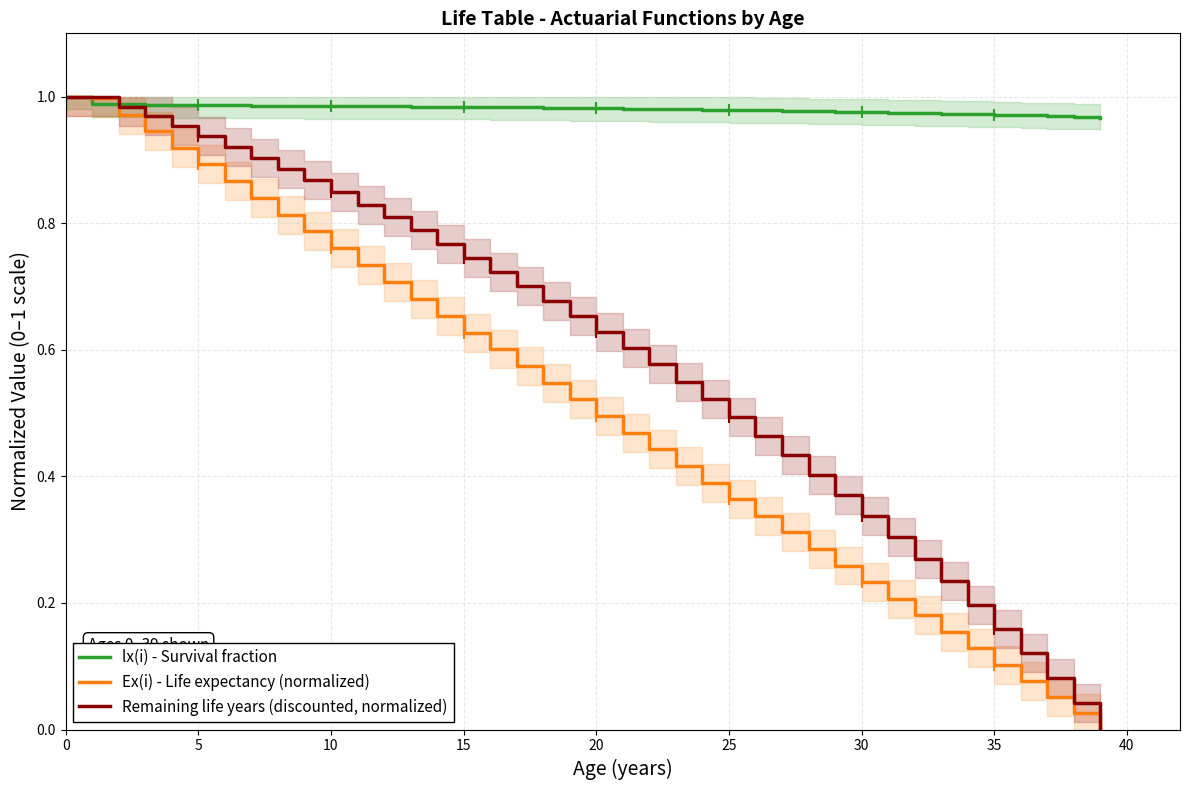

True or false: Remaining life years (discounted, normalized) and lx(i) - Survival fraction intersect in this chart.

True